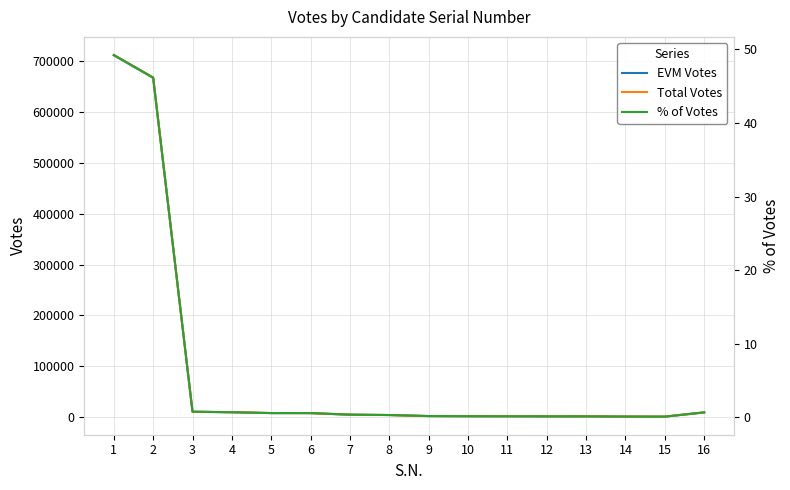

Rank the series at 9 from highest to lowest value.

Total Votes, EVM Votes, % of Votes